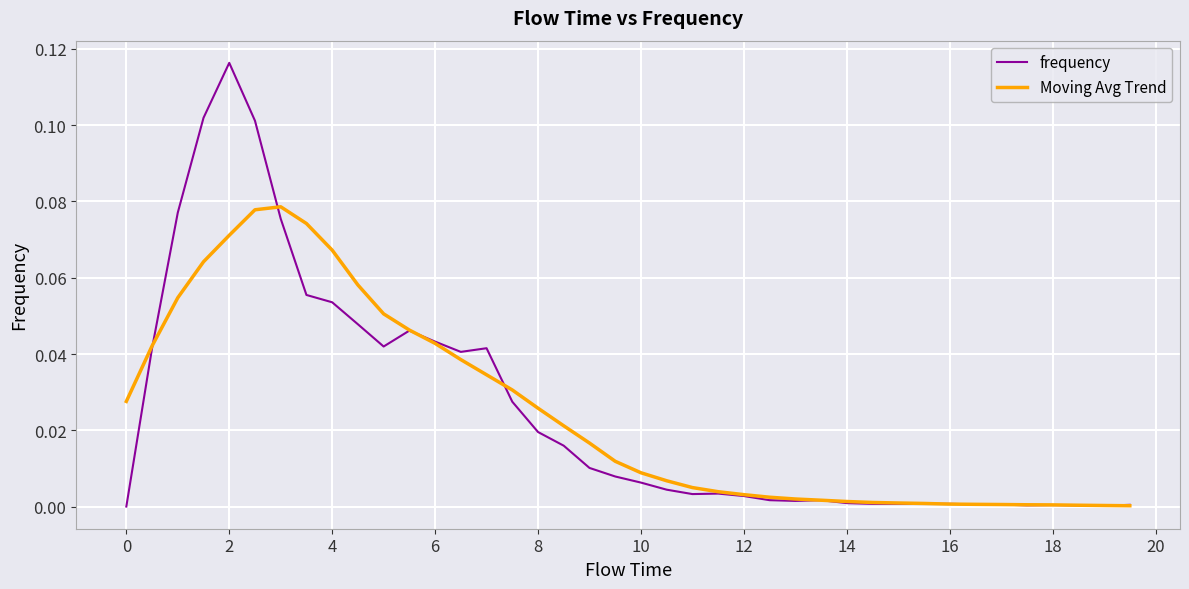

List the series in order of their peak value, highest first.

frequency, Moving Avg Trend